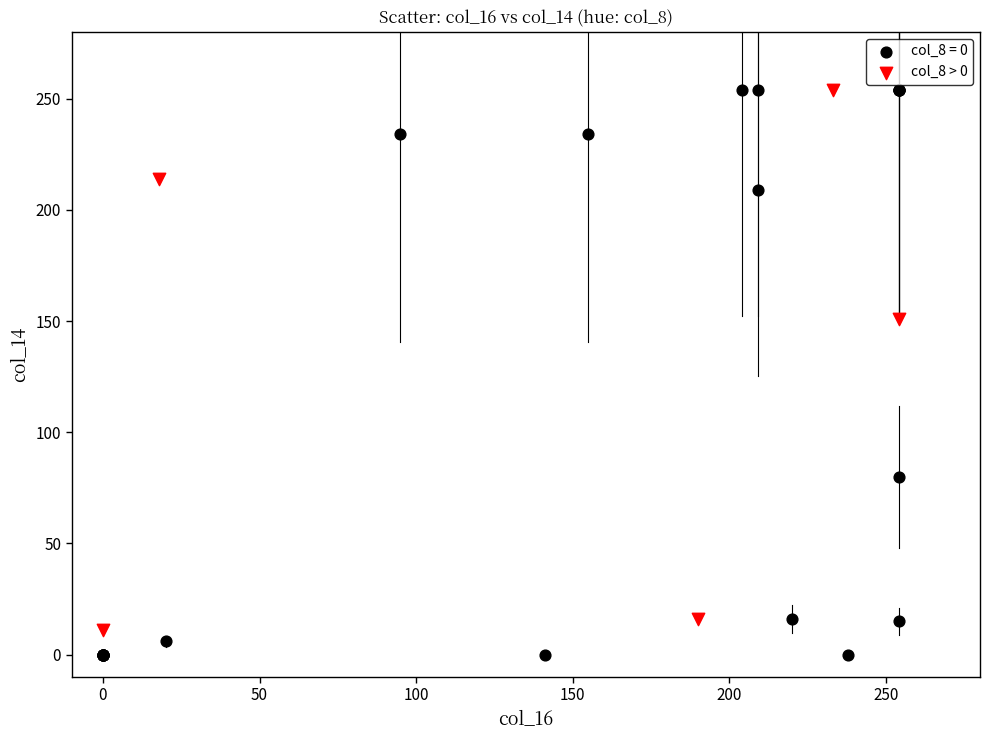

Which series has the largest Y range (max minus min)?

col_8 = 0